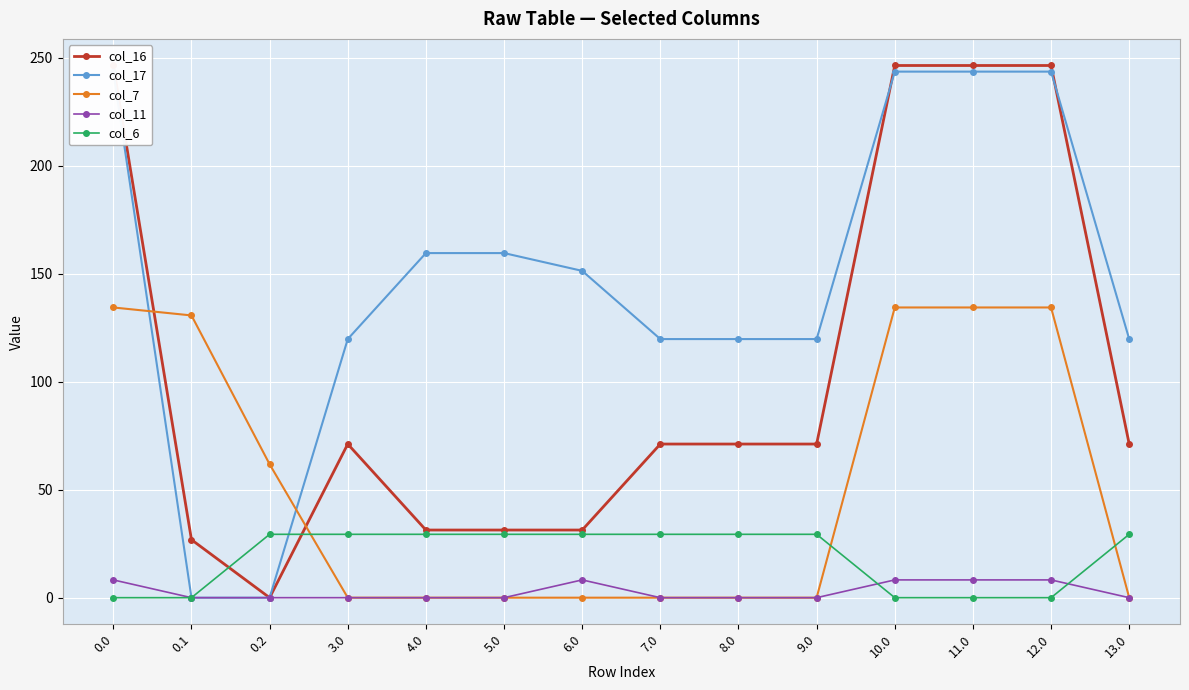

Which category has the lowest value across all series?

0.2